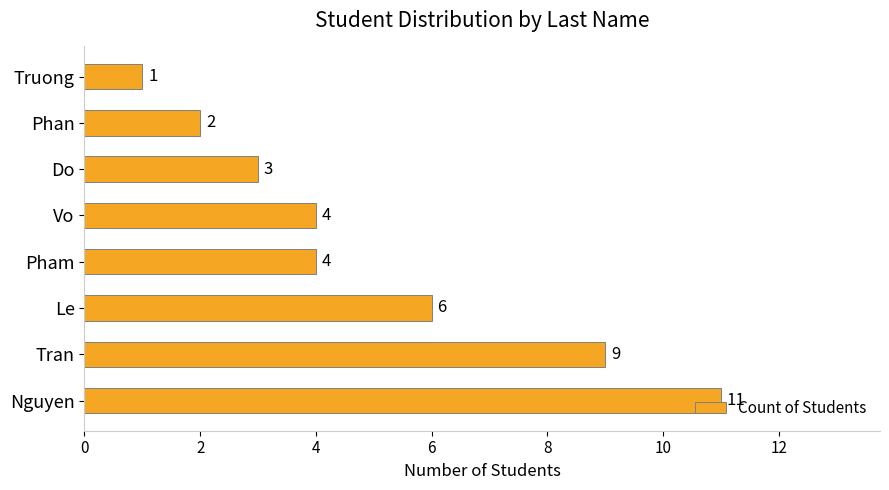

Does the chart contain stacked bars?

No